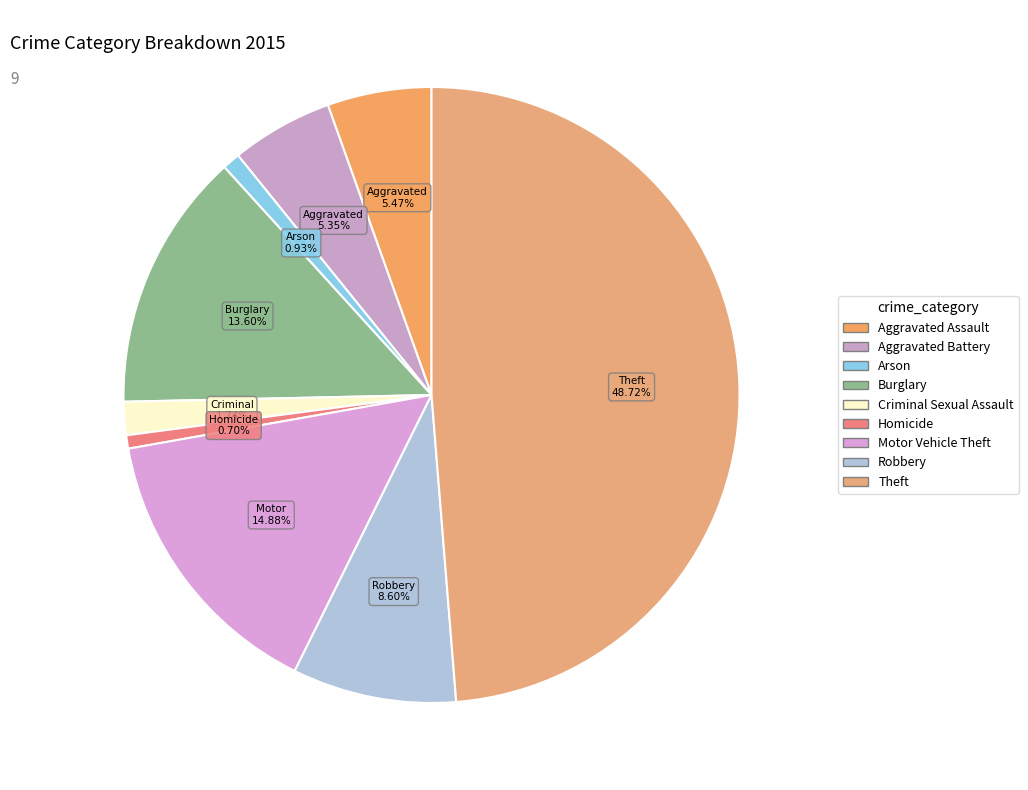

Does Burglary account for over 50% of the chart?

No